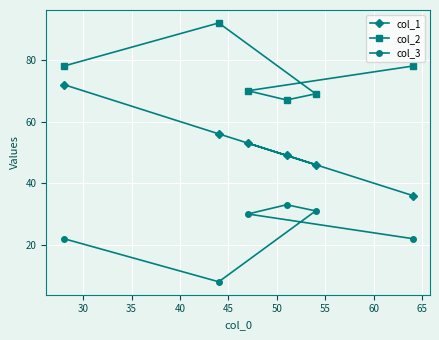

How many distinct data groups are displayed?

3